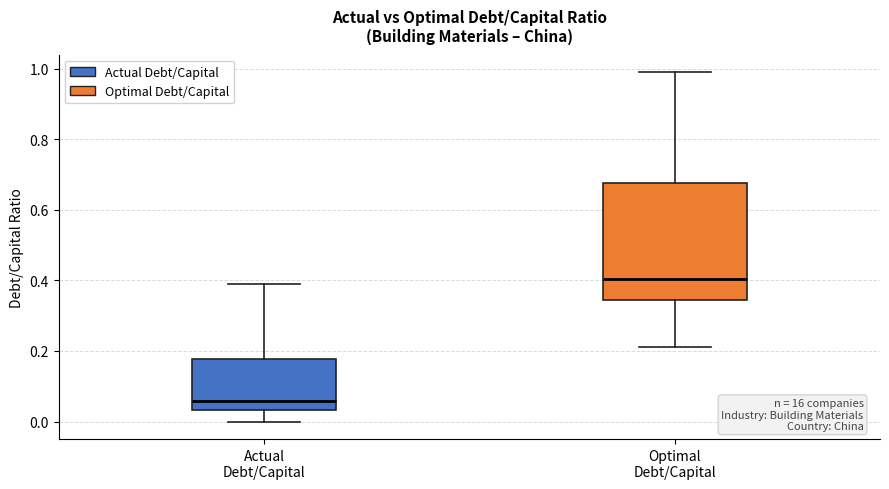

Which box is the tallest, from its lower edge to its upper edge?

Optimal Debt/Capital